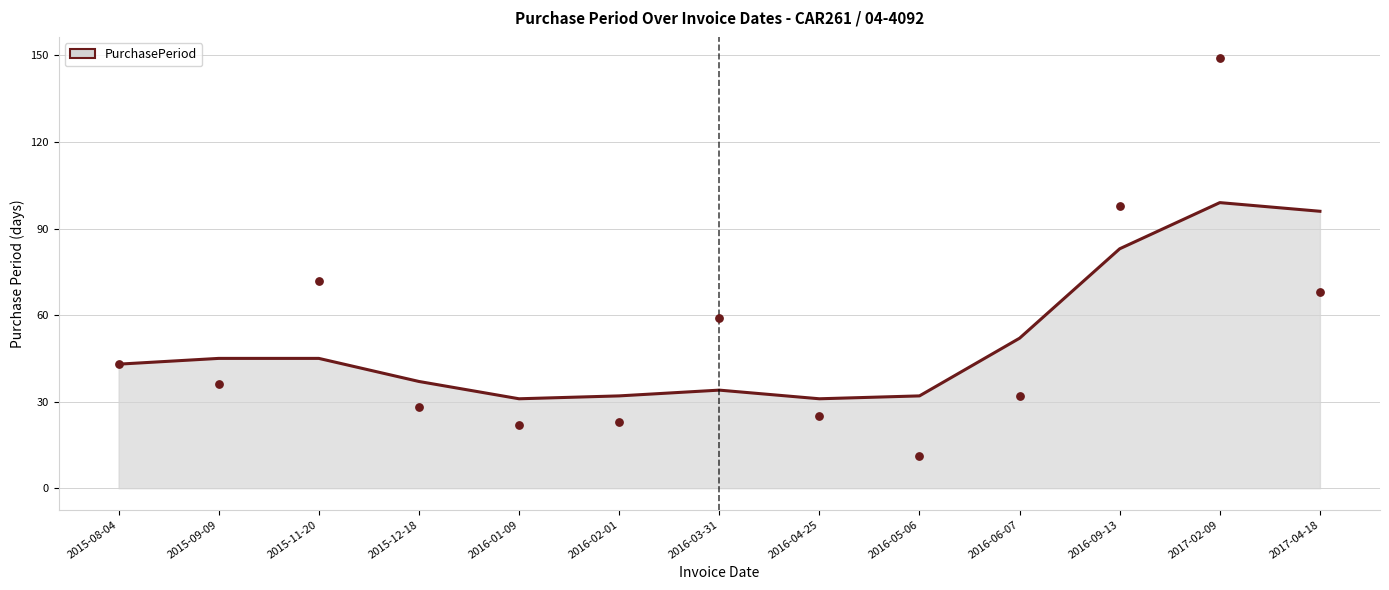

What is the change in value from 2016-05-06 to 2016-09-13?

+87